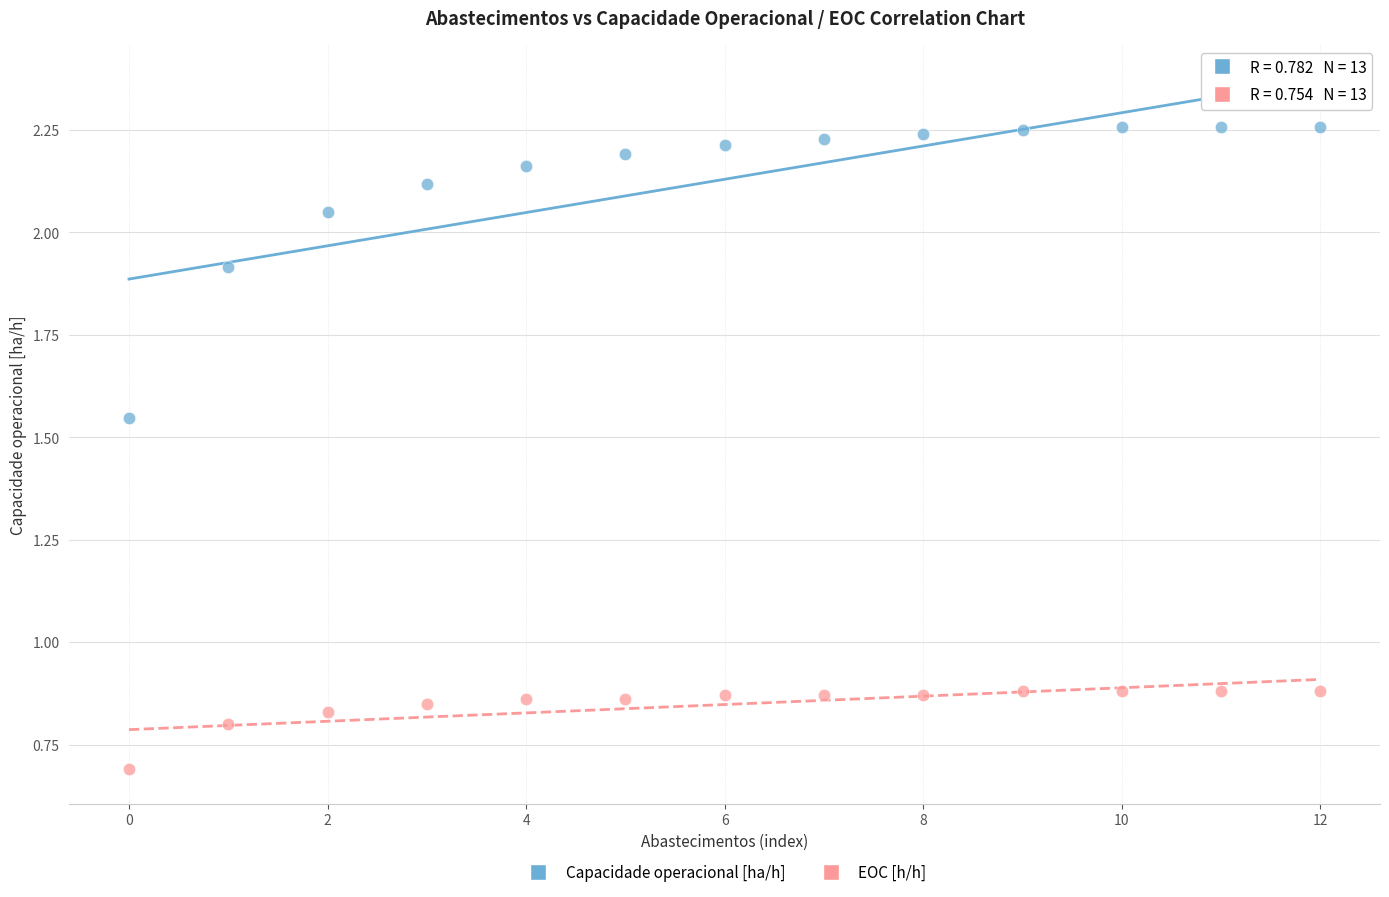

What are all the series names shown in the legend?

Capacidade operacional [ha/h], EOC [h/h]